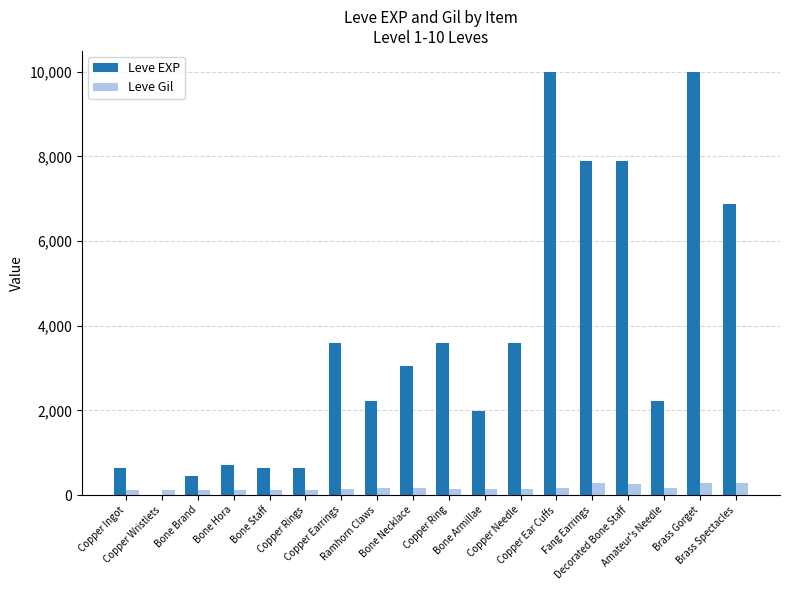

What is the maximum value for Leve EXP?

9990